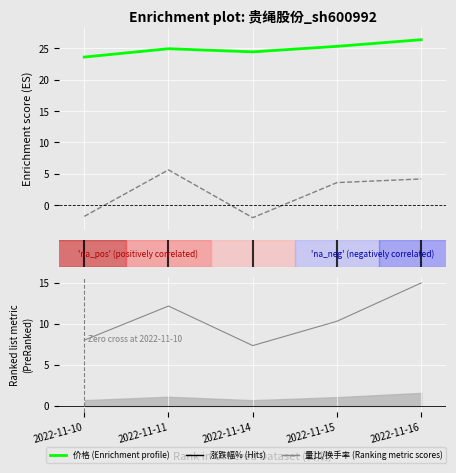

Which series has the widest spread of values?

涨跌幅%